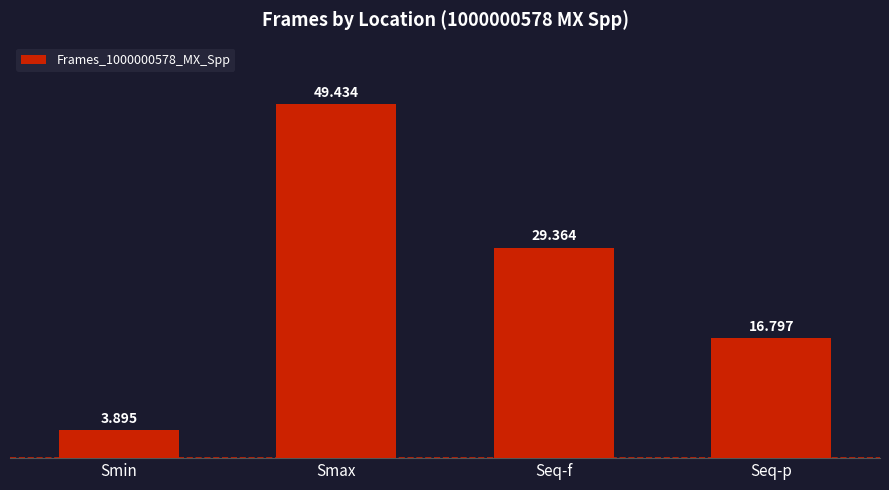

What is the change in value from Seq-f to Seq-p?

-12.6